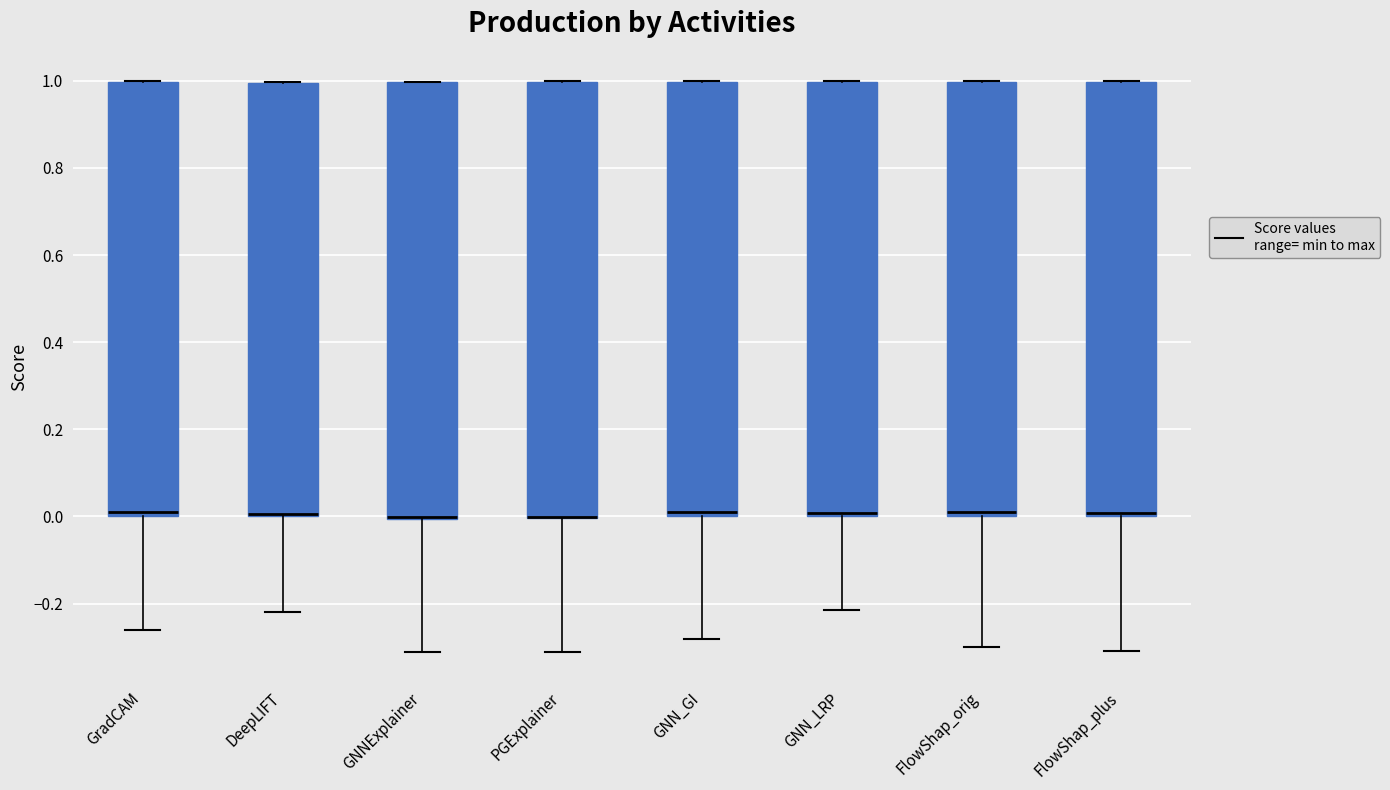

Where is the lower edge of the box for GNN_LRP on the y-axis? The values are not printed on the chart, so give them approximately, as read against the axis.

0.00